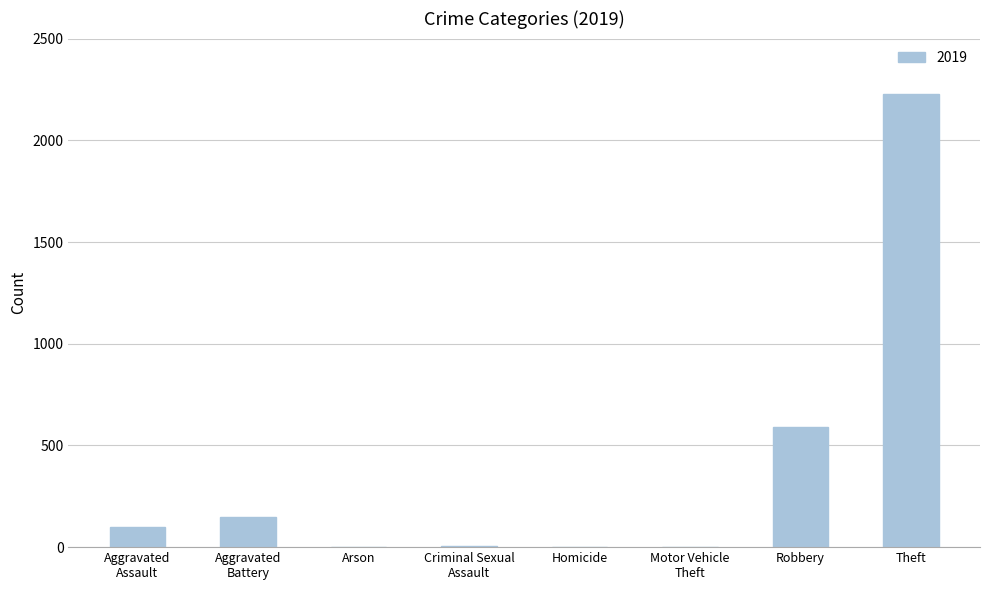

What value does the data have at Theft?

2230